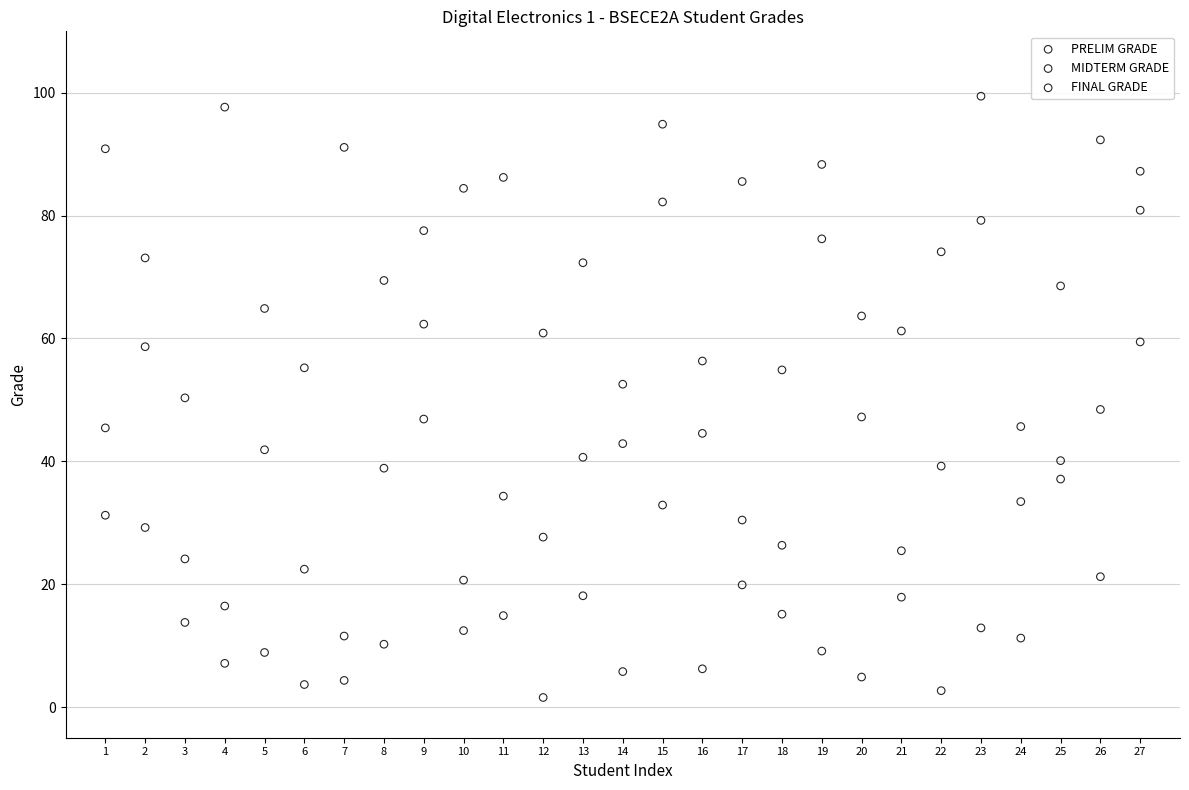

What is the X range (max minus min) for the scatter plot?

26.0